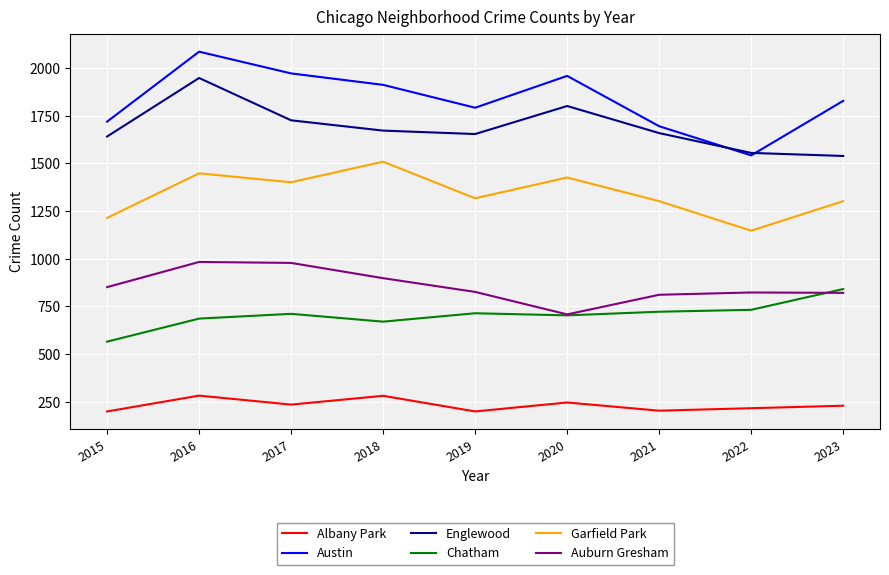

In Austin, how many points are lower than both neighbors (excluding endpoints)?

2